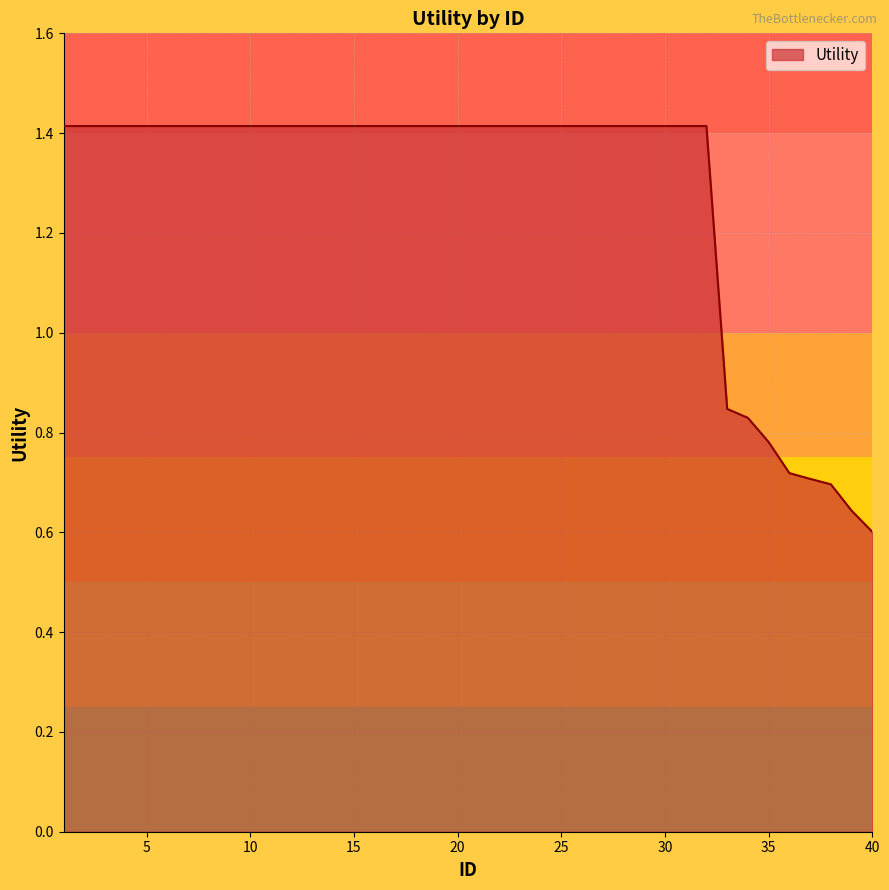

What is the maximum value shown in the chart?

1.4